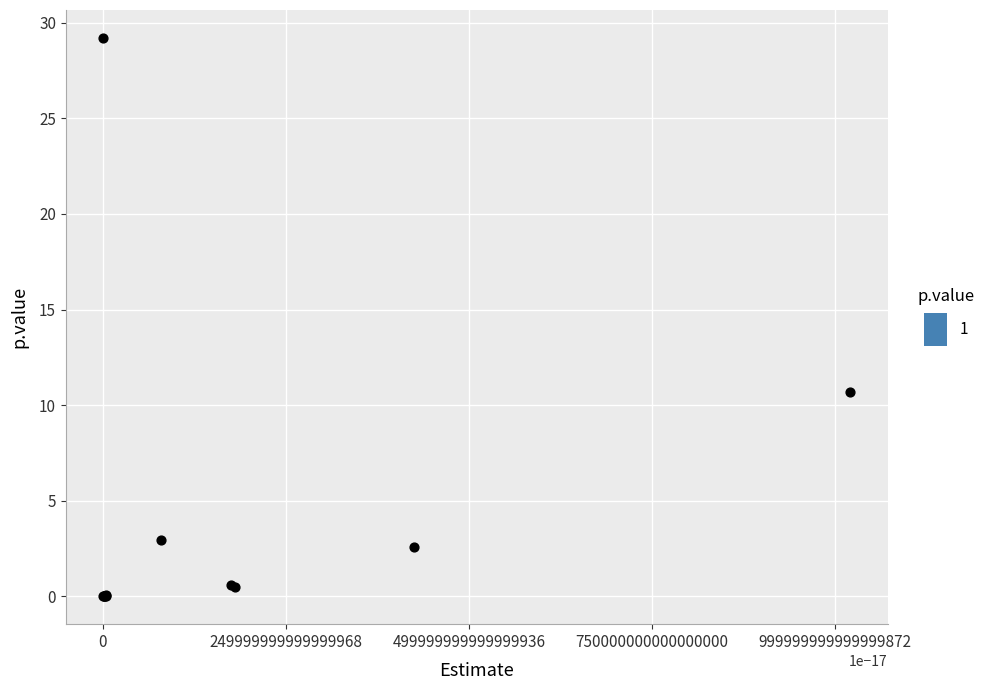

What Y value in the scatter plot is closest to 14?

10.7